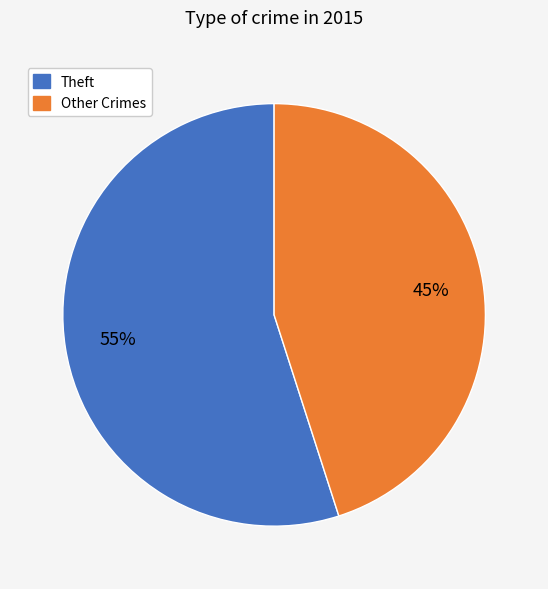

Count the number of slices in the pie.

2